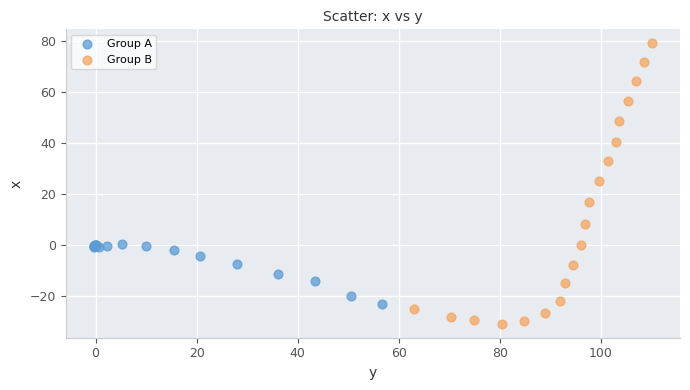

Which series contains the highest Y value?

Group B